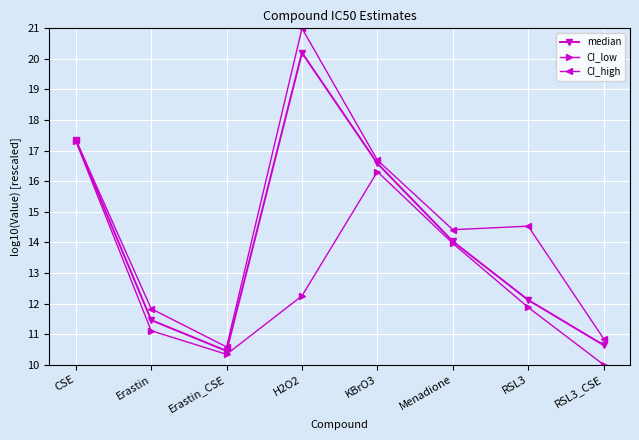

Reading right to left, what are all the values shown in this chart?

median: RSL3_CSE=10.6	RSL3=12.1	Menadione=14.0	KBrO3=16.6	H2O2=20.2	Erastin_CSE=10.4	Erastin=11.5	CSE=17.3
CI_low: RSL3_CSE=10.0	RSL3=11.9	Menadione=14.0	KBrO3=16.3	H2O2=12.3	Erastin_CSE=10.3	Erastin=11.1	CSE=17.3
CI_high: RSL3_CSE=10.9	RSL3=14.5	Menadione=14.4	KBrO3=16.7	H2O2=21.0	Erastin_CSE=10.6	Erastin=11.8	CSE=17.4